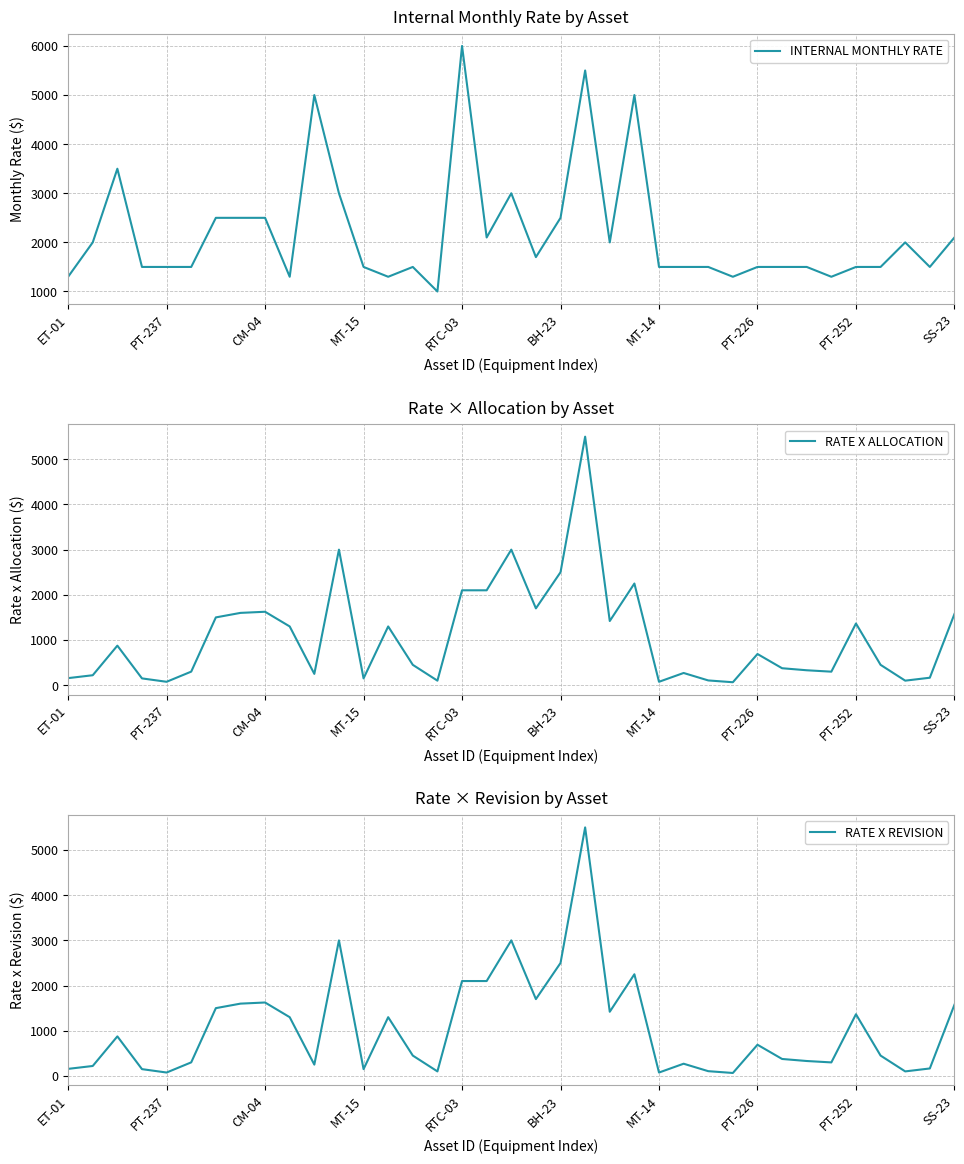

What is the maximum value for INTERNAL MONTHLY RATE?

6000